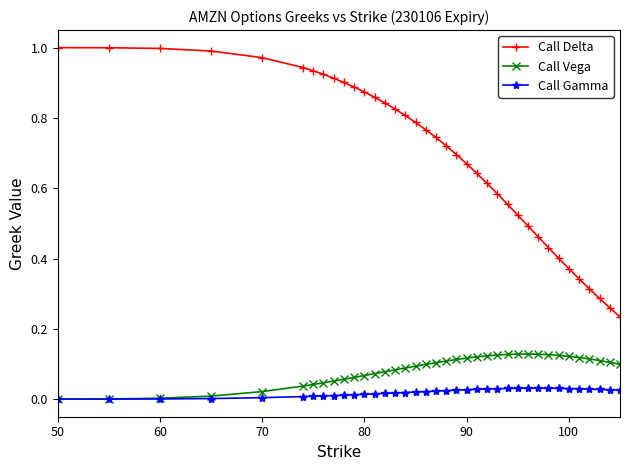

At how many categories does at least one series exceed 0?

37